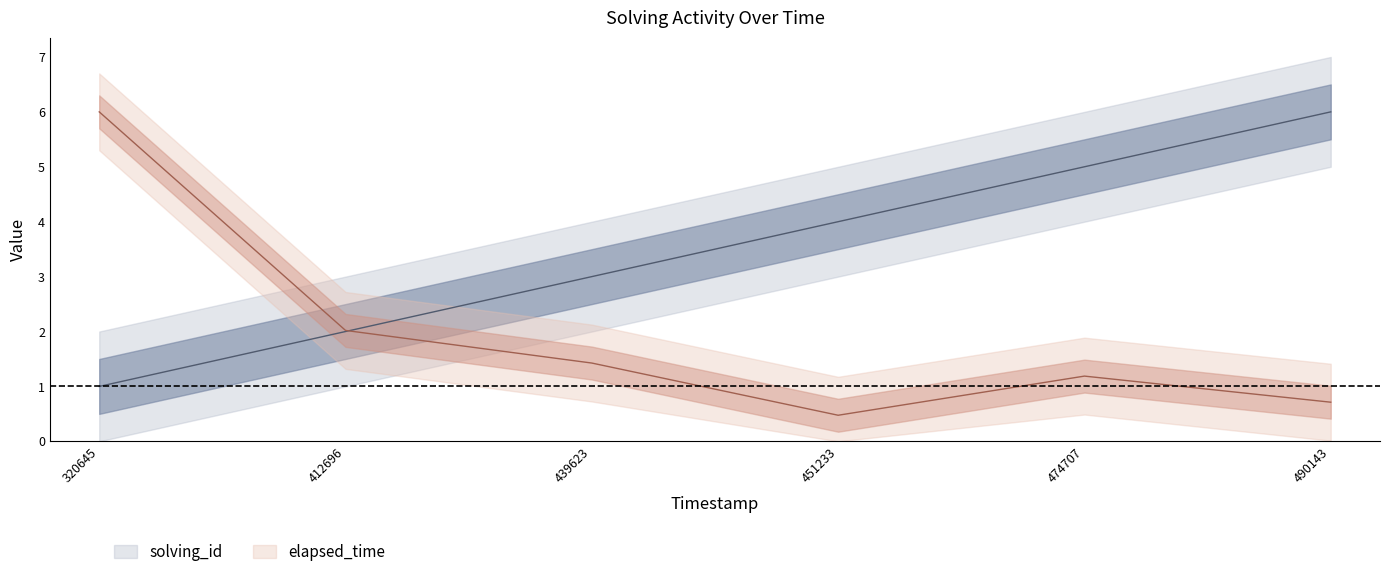

Which series changed the most between 320645 and 474707?

elapsed_time